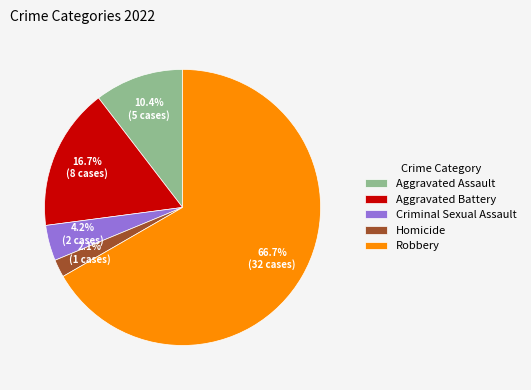

Which category has the smallest portion of the pie?

Homicide